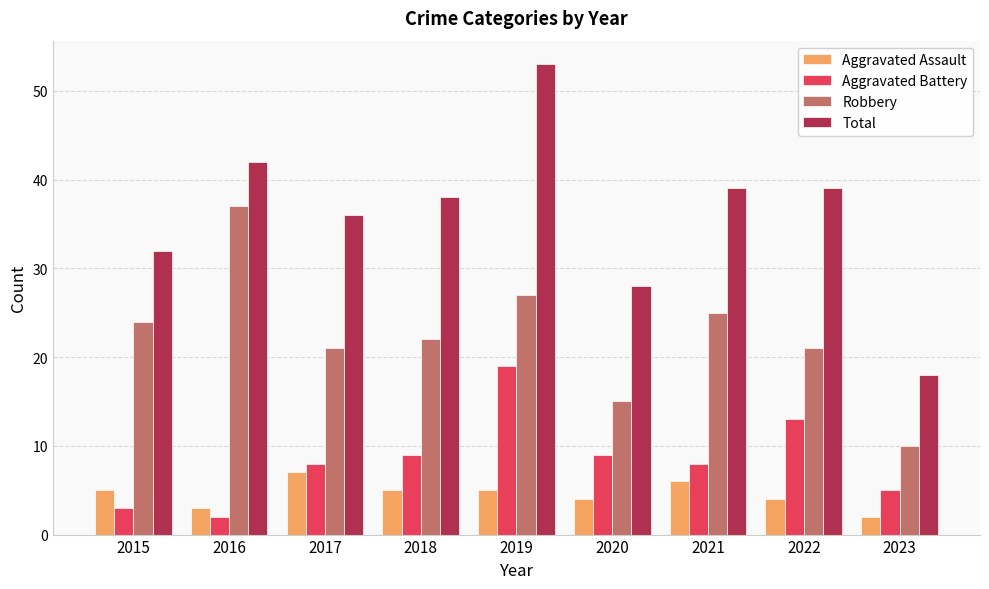

What is the minimum value shown in the chart?

2